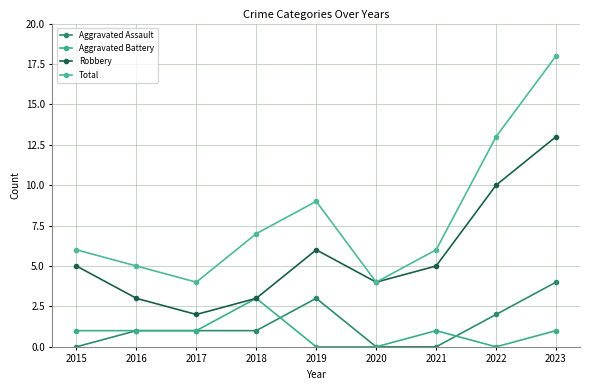

What is the difference between the second highest and minimum values in the Aggravated Assault series?

3